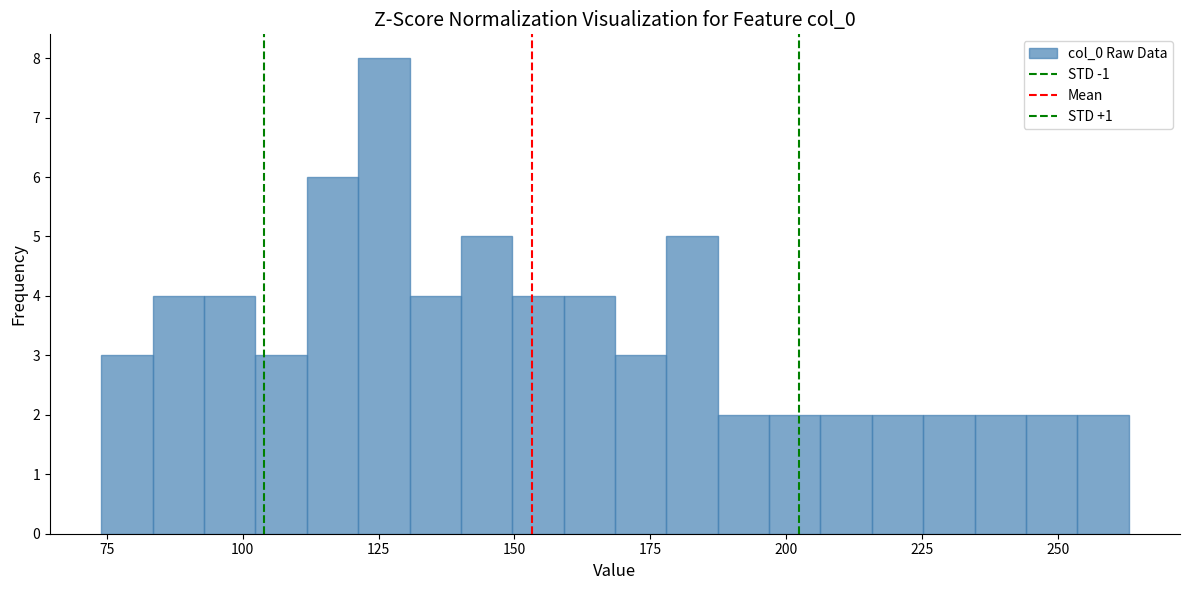

Read against the x-axis, roughly where is the centre of the tallest bar?

125